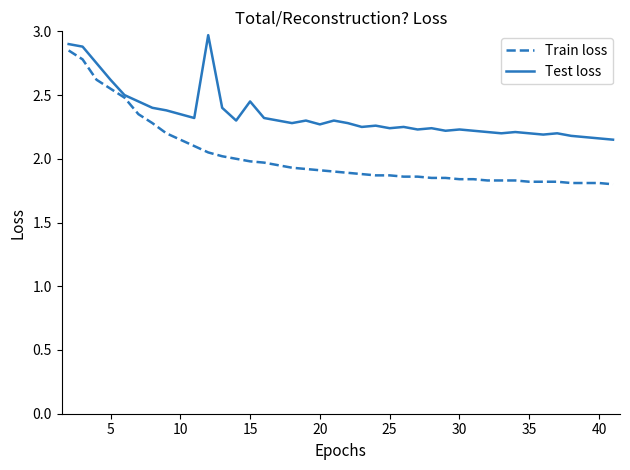

Which series has the largest range (max minus min)?

Train loss